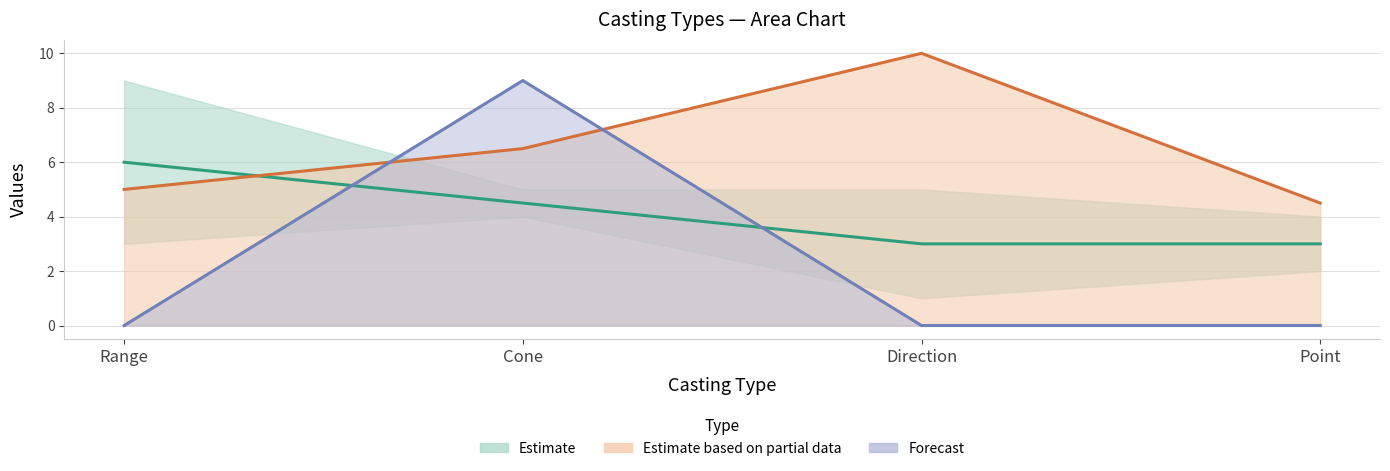

Reading right to left, transcribe all the data shown in this chart.

Estimate (midline): 3.0	3.0	4.5	6.0
Partial data midline: 4.5	10.0	6.5	5.0
Forecast midline: 0.0	0.0	9.0	0.0